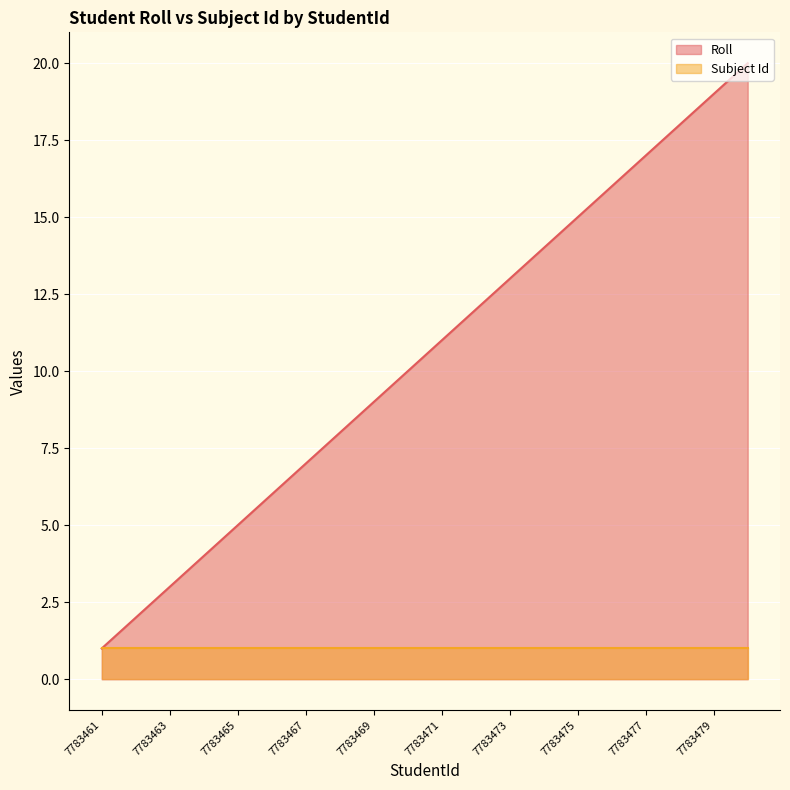

What is the value of the 20th point from the left?

20